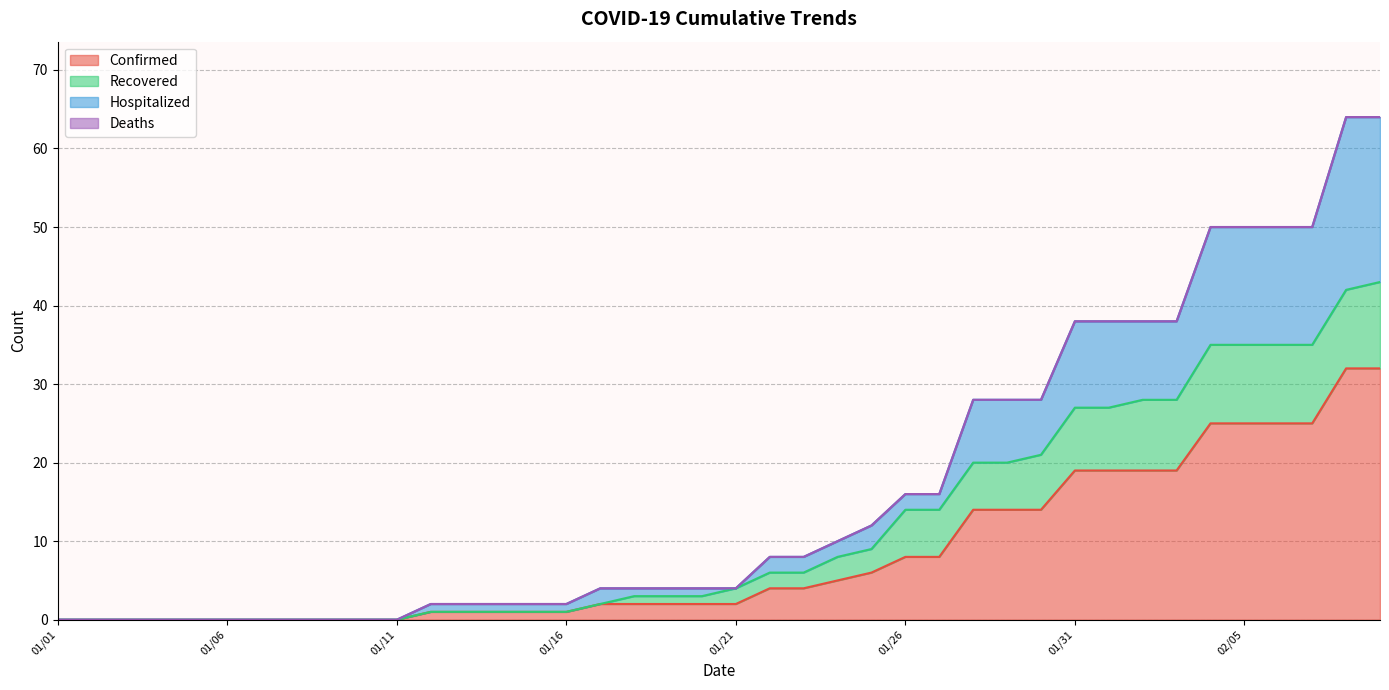

True or false: Confirmed has more than 1 points higher than both neighbors.

False